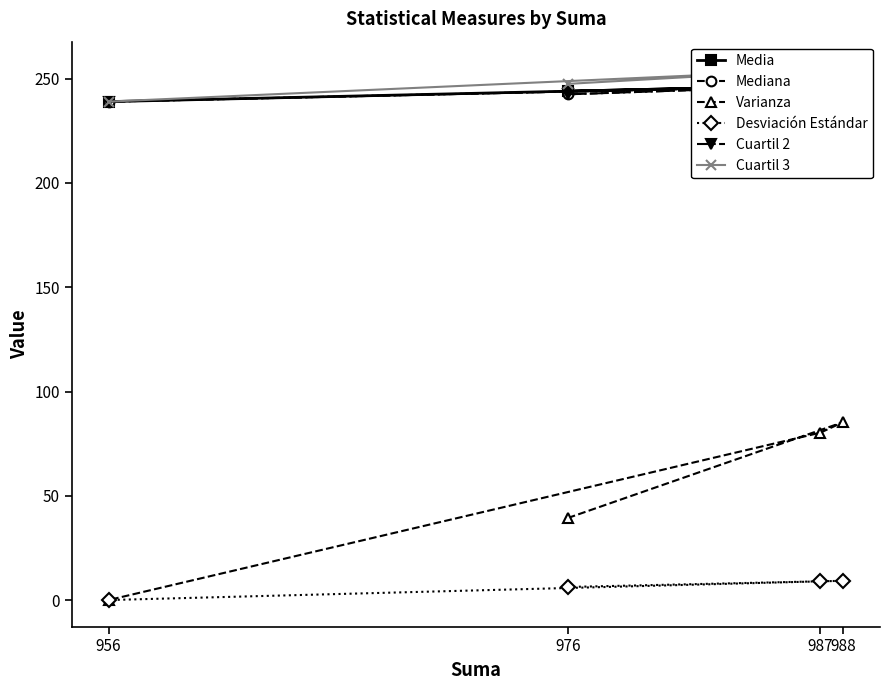

At which label is Cuartil 3 closest to 247?

976